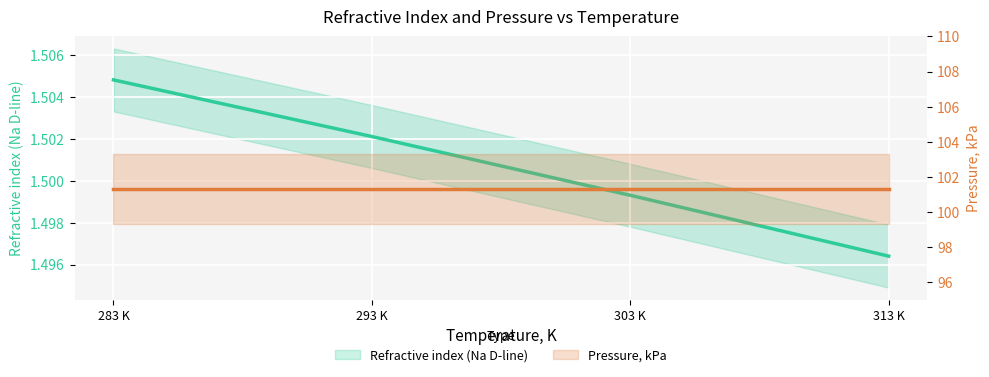

What is the average value of the Refractive index (Na D-line) series?

1.5